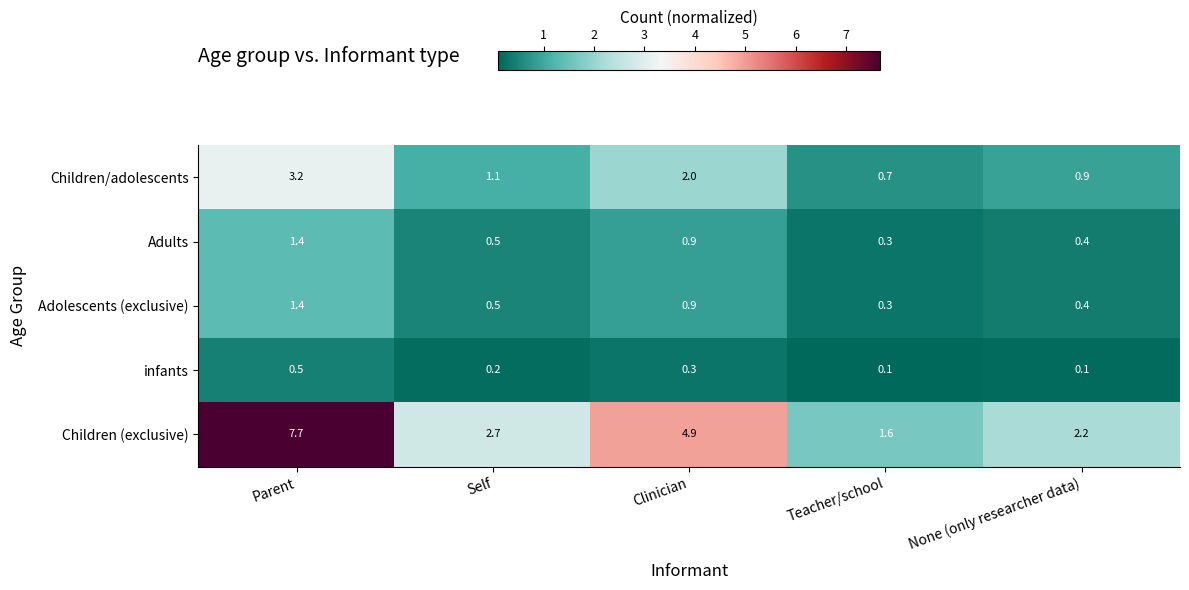

Which series has the largest total across all categories?

Children (exclusive)